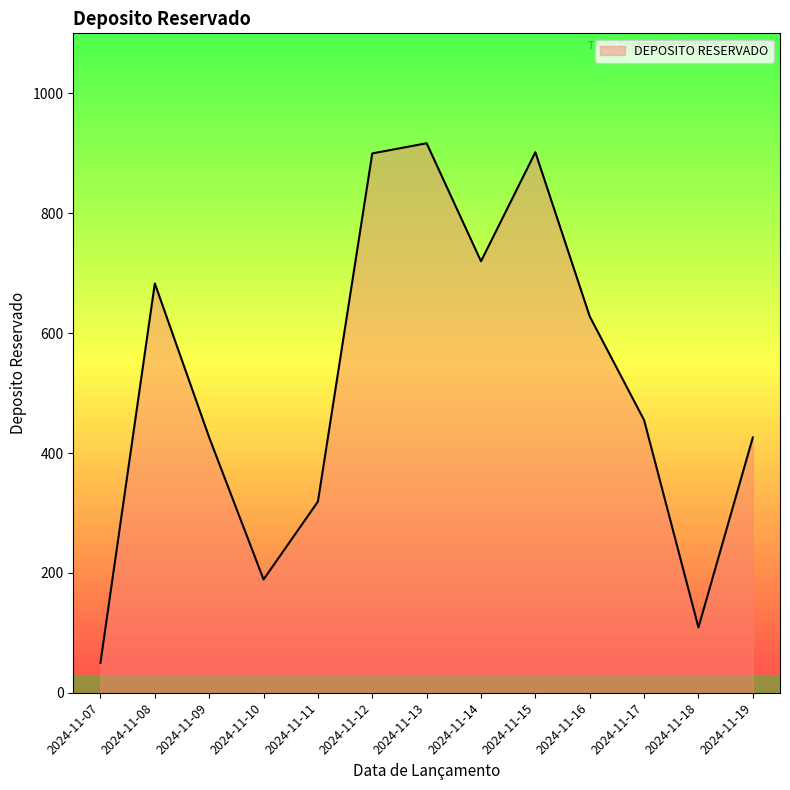

The chart shows a value of 683 at 2024-11-08. True or false?

True